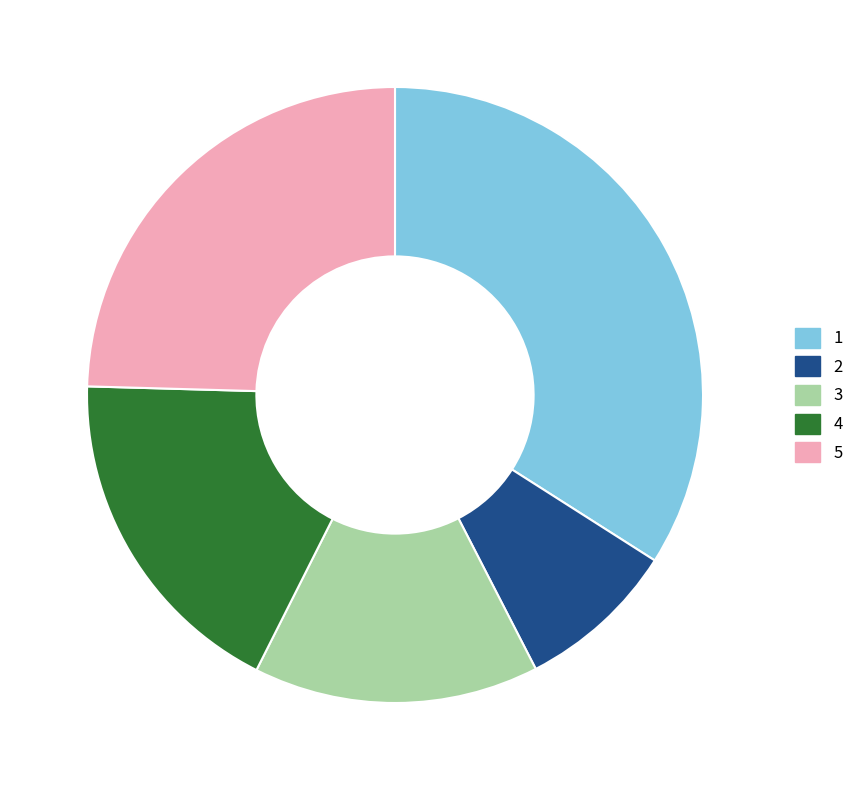

How many slices are in this pie chart?

5